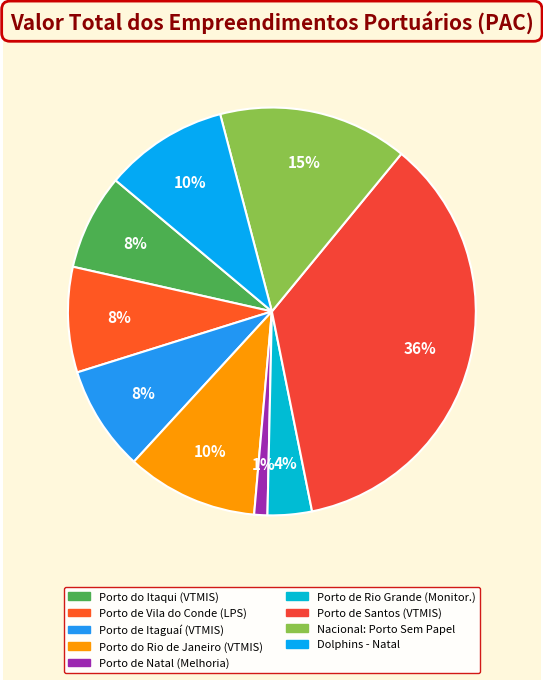

To the nearest percent, what is the average slice percentage?

11%